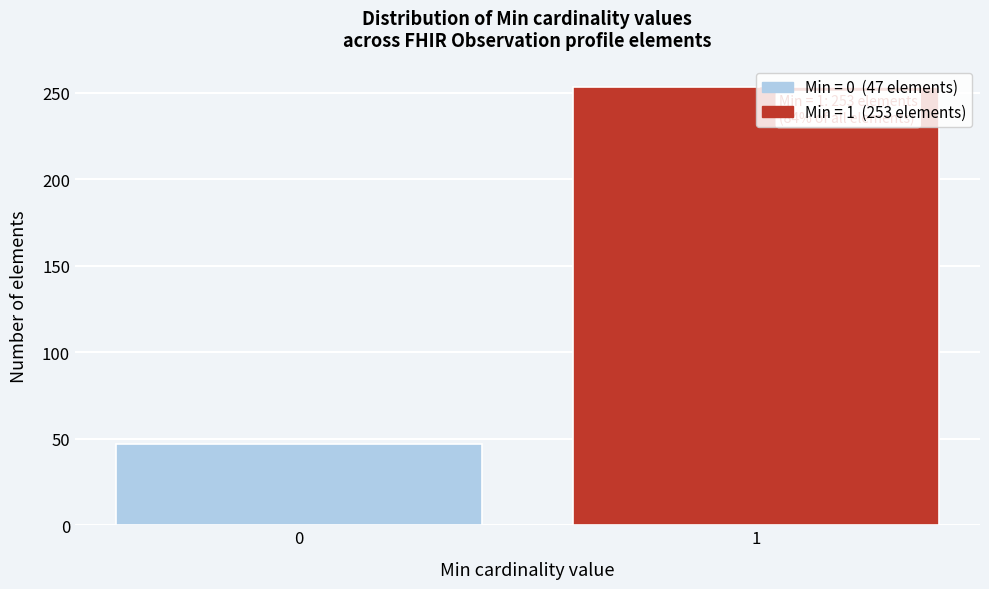

The value at 0 is 29. True or false?

False